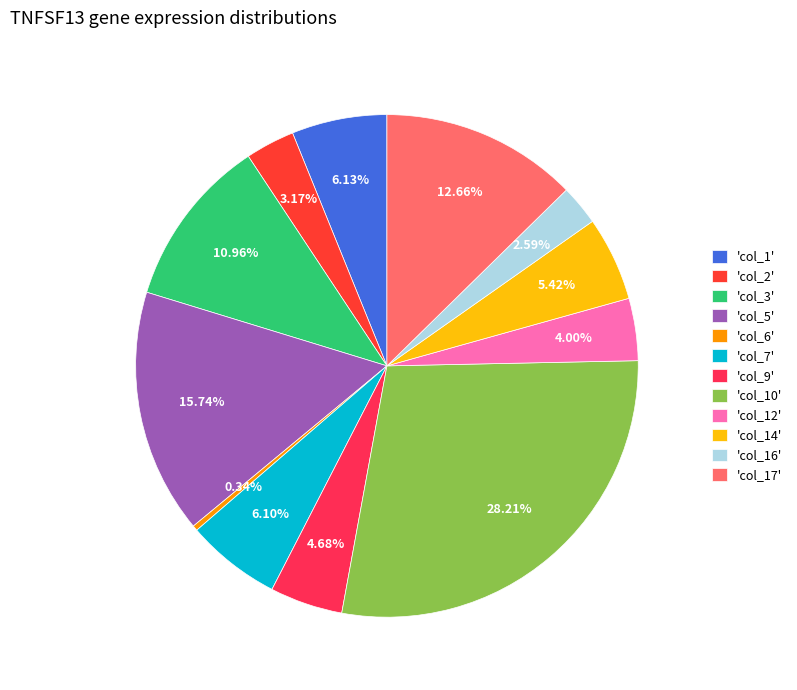

To the nearest percent, what is the difference between the largest and smallest slice percentages?

28%